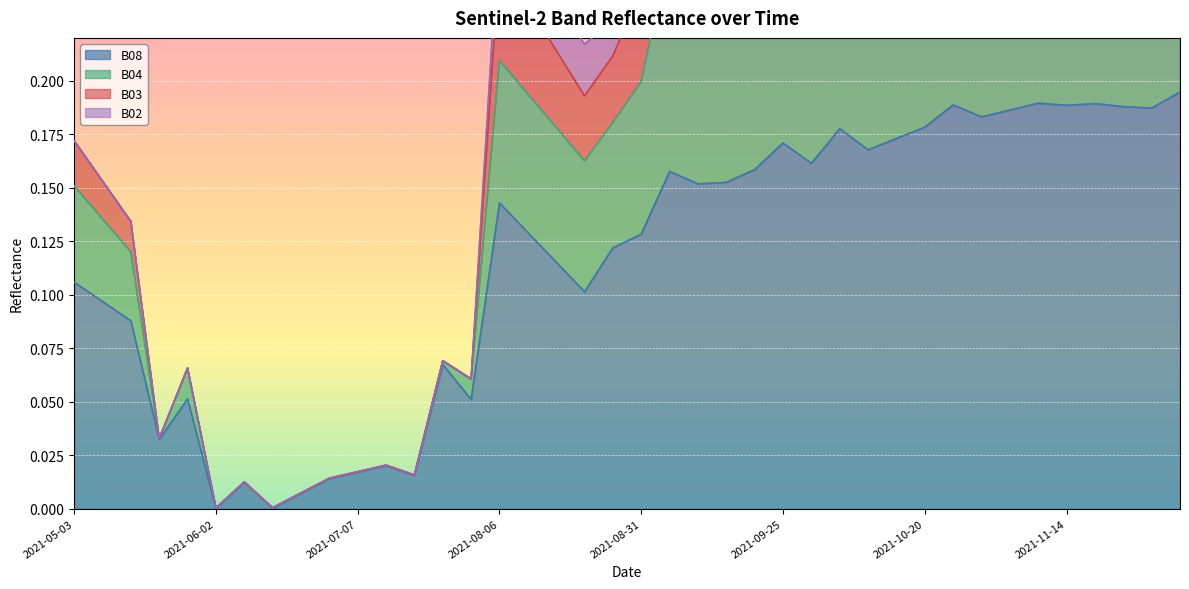

How many interior local valleys does the B03 series have?

11